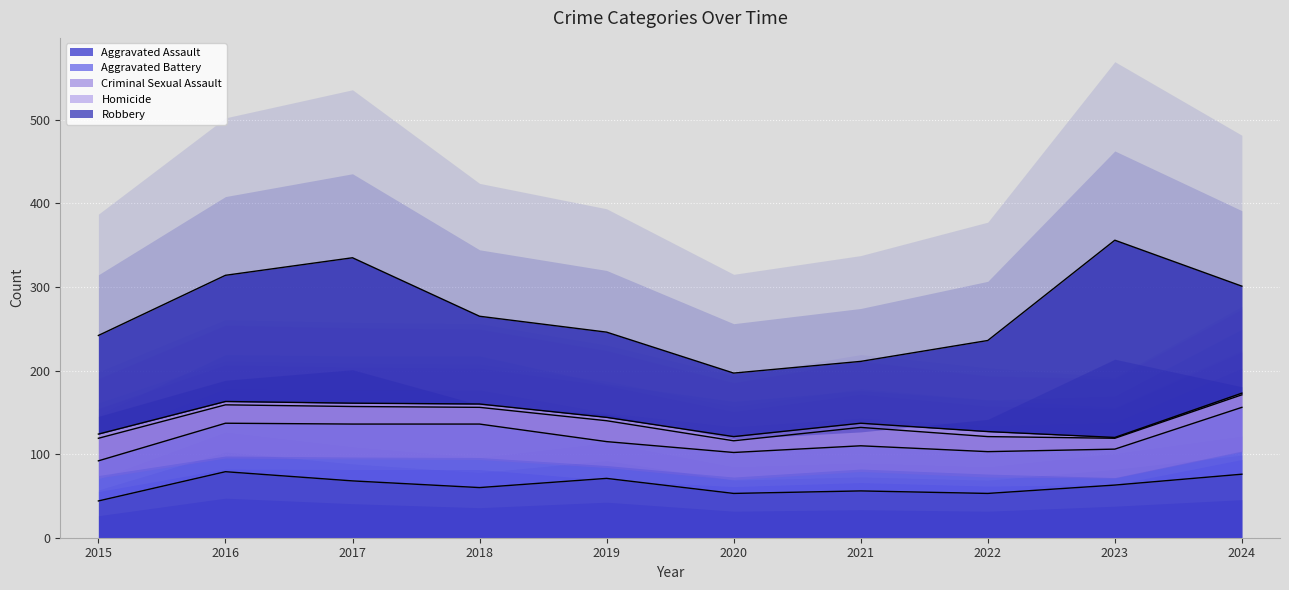

What is the sum of the Aggravated Battery values at 2018 and 2022?

126